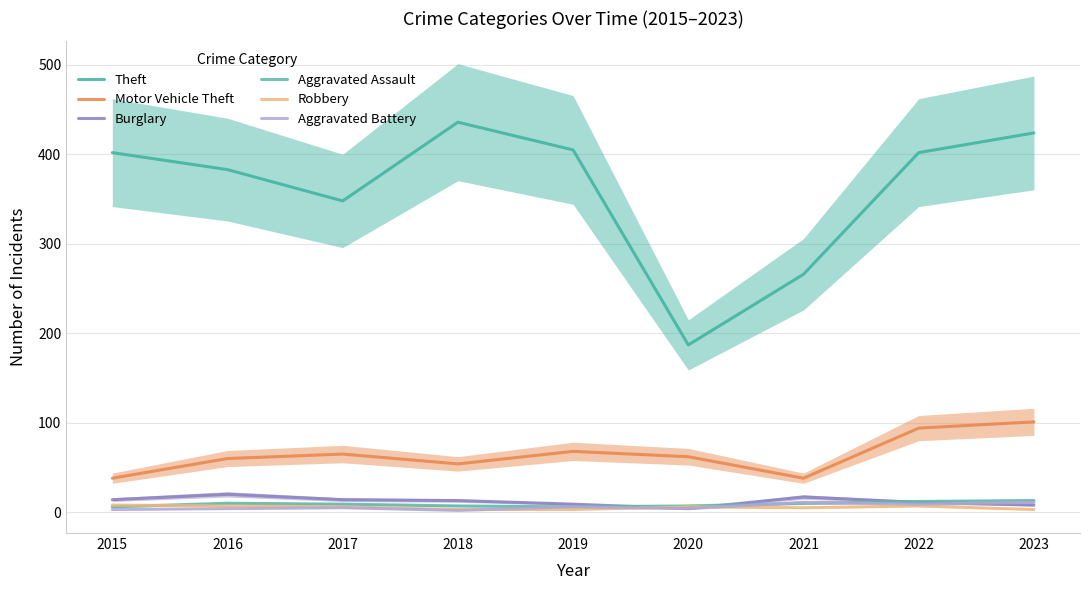

What is the difference between the highest and lowest values at 2016?

379